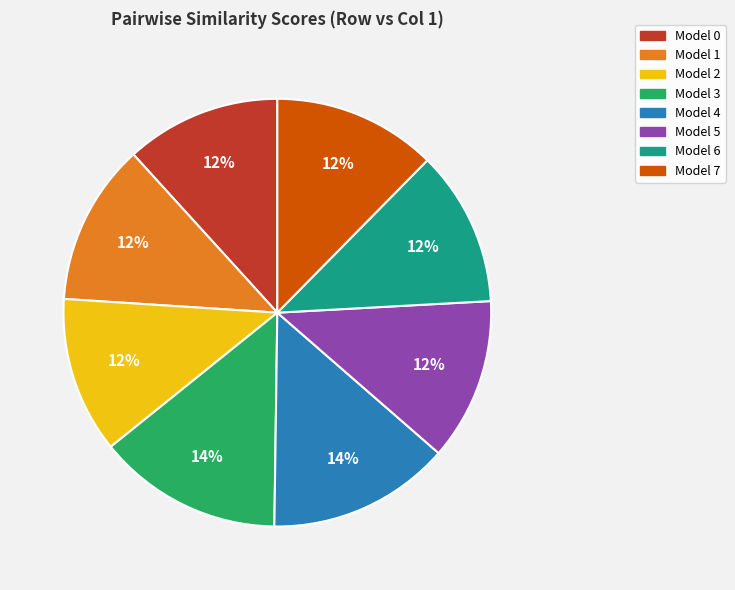

How many slices are in this pie chart?

8